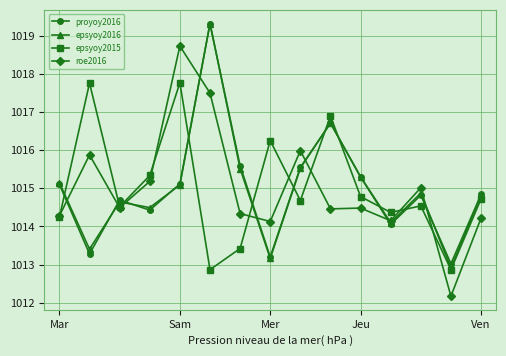

What is the value of the epsyoy2015 point at the 8th from the left?

1016.2